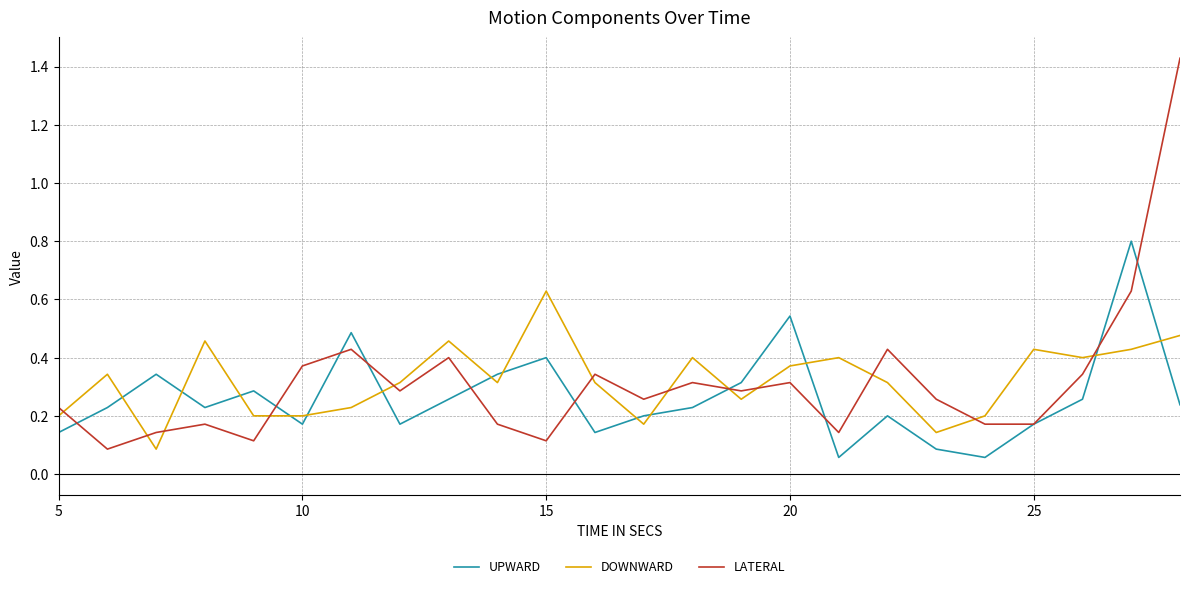

What is the sum of all LATERAL values?

7.6